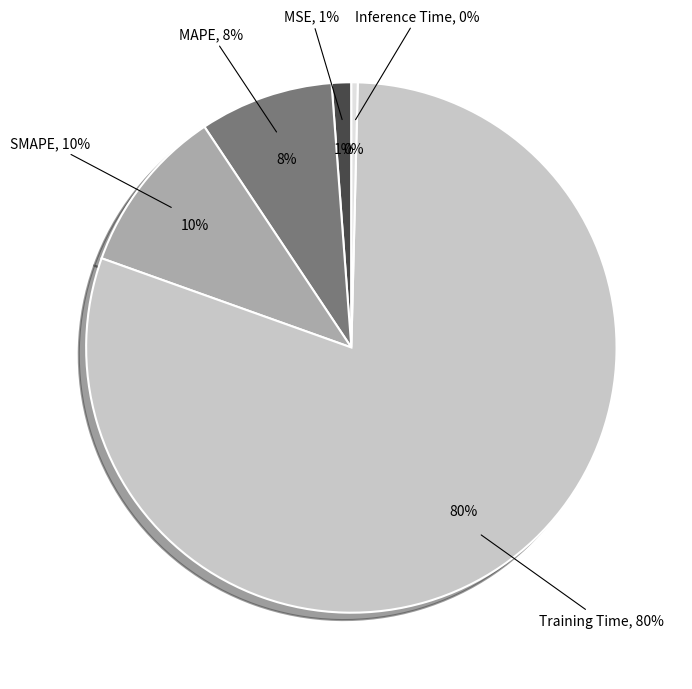

Combined, do SMAPE and MSE account for over 50%?

No